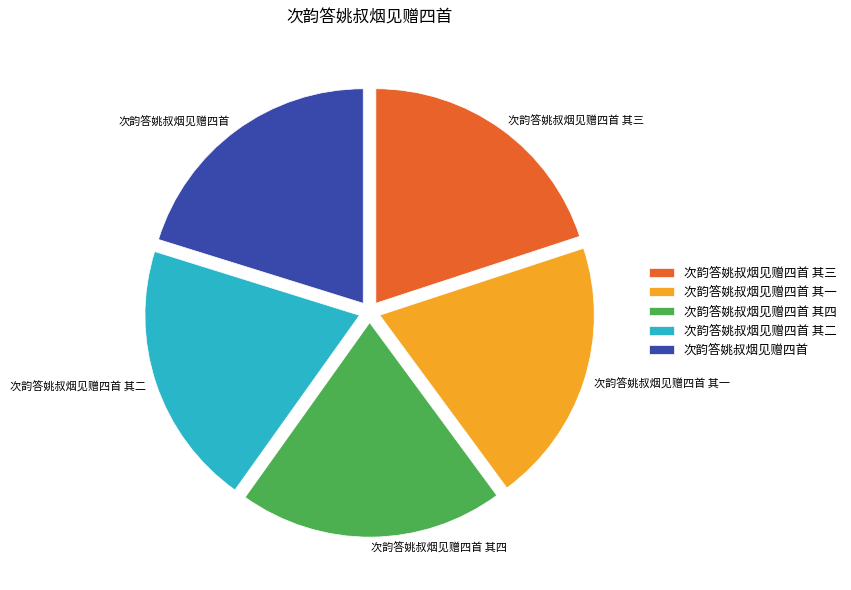

The 次韵答姚叔烟见赠四首 其一 slice represents 12% of the pie. True or false?

False